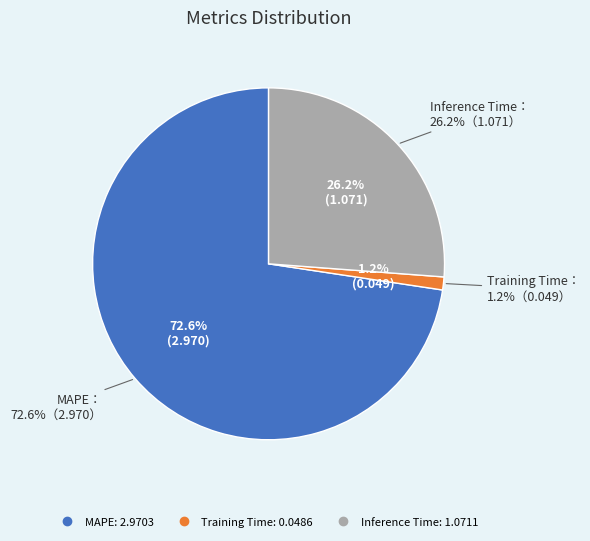

Is MAPE the majority of the pie?

Yes